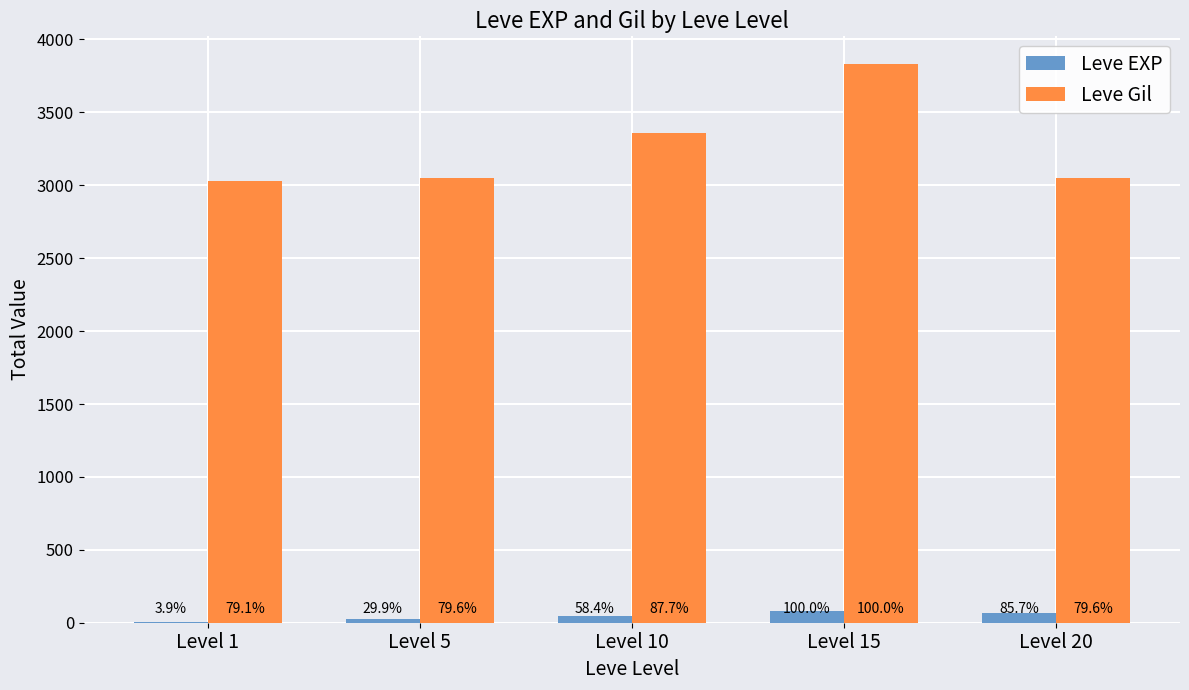

Are the bars horizontal?

No